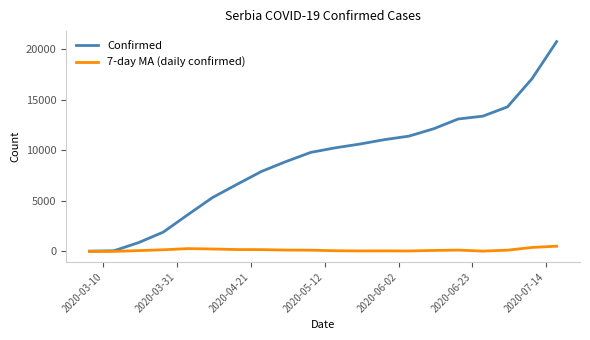

Which series has the largest range (max minus min)?

Confirmed